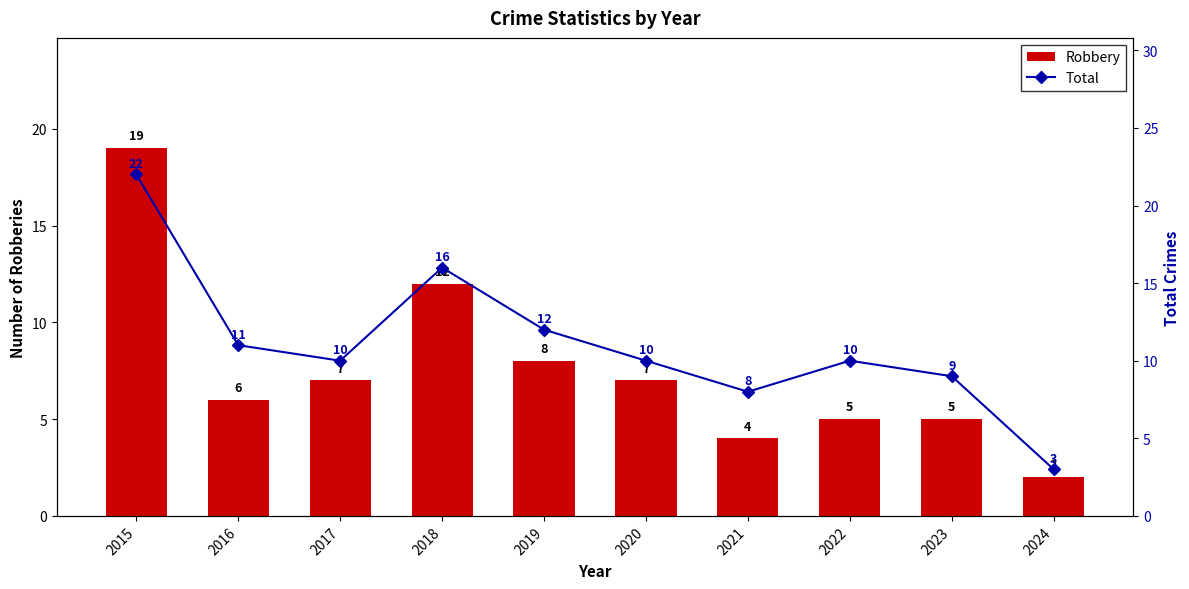

Reading right to left, what are all the values shown in this chart?

Robbery: 2	5	5	4	7	8	12	7	6	19
Total: 3	9	10	8	10	12	16	10	11	22